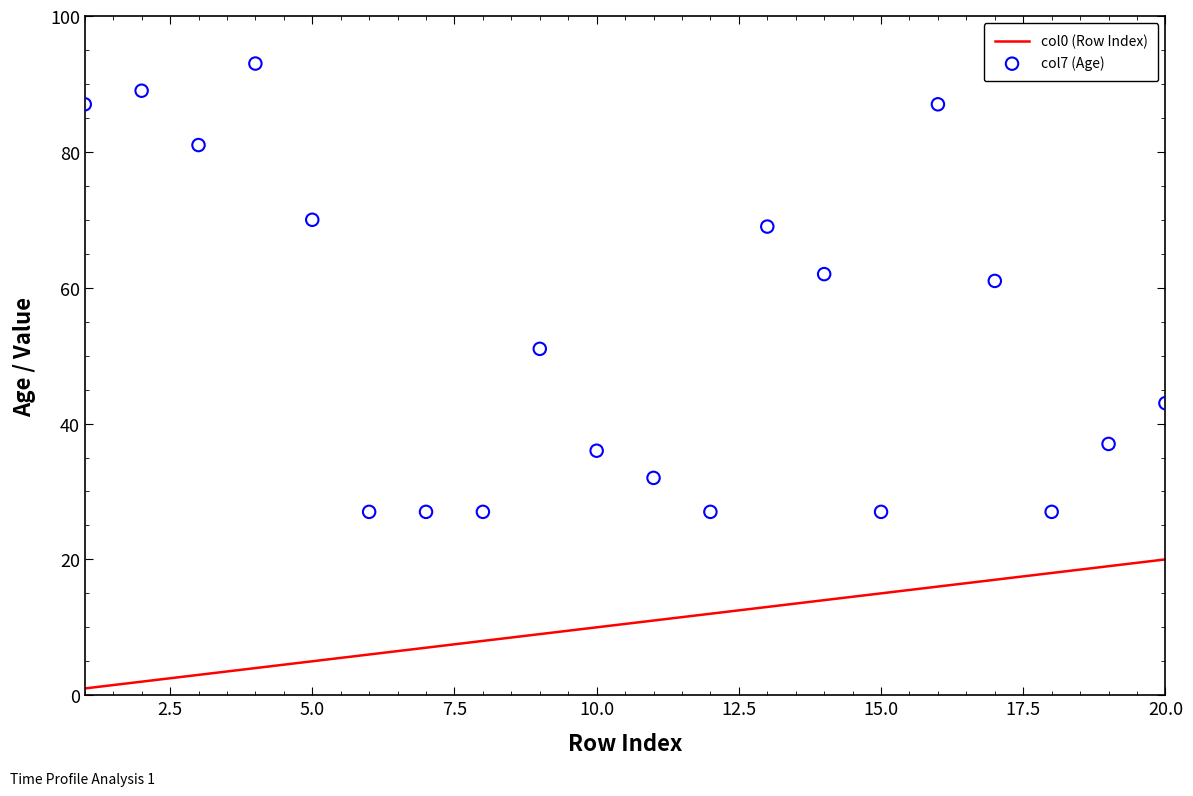

The col0 (Row Index) series shows 6 at 10.0. True or false?

False